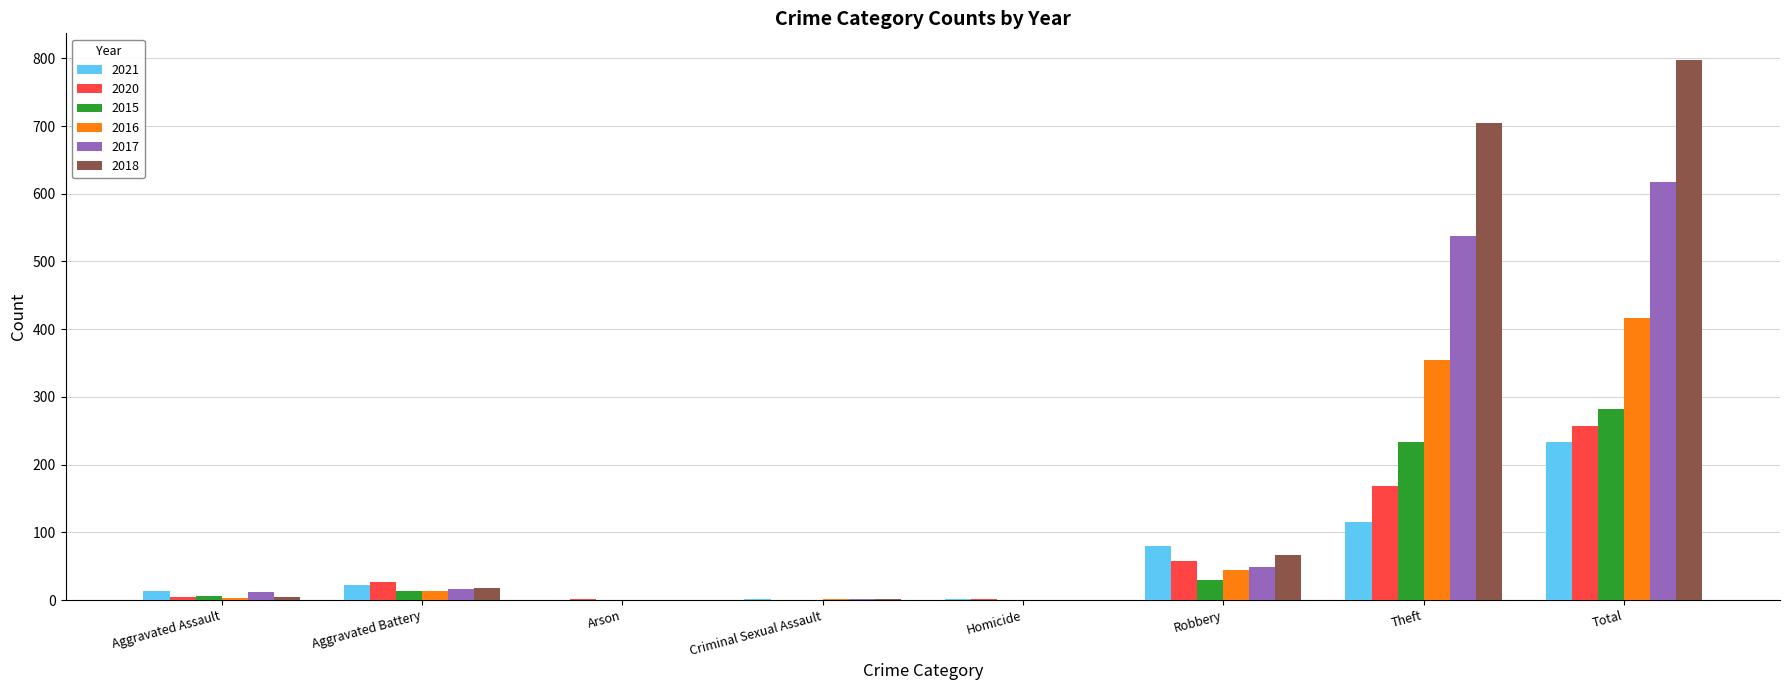

How many data points does each series have?

8